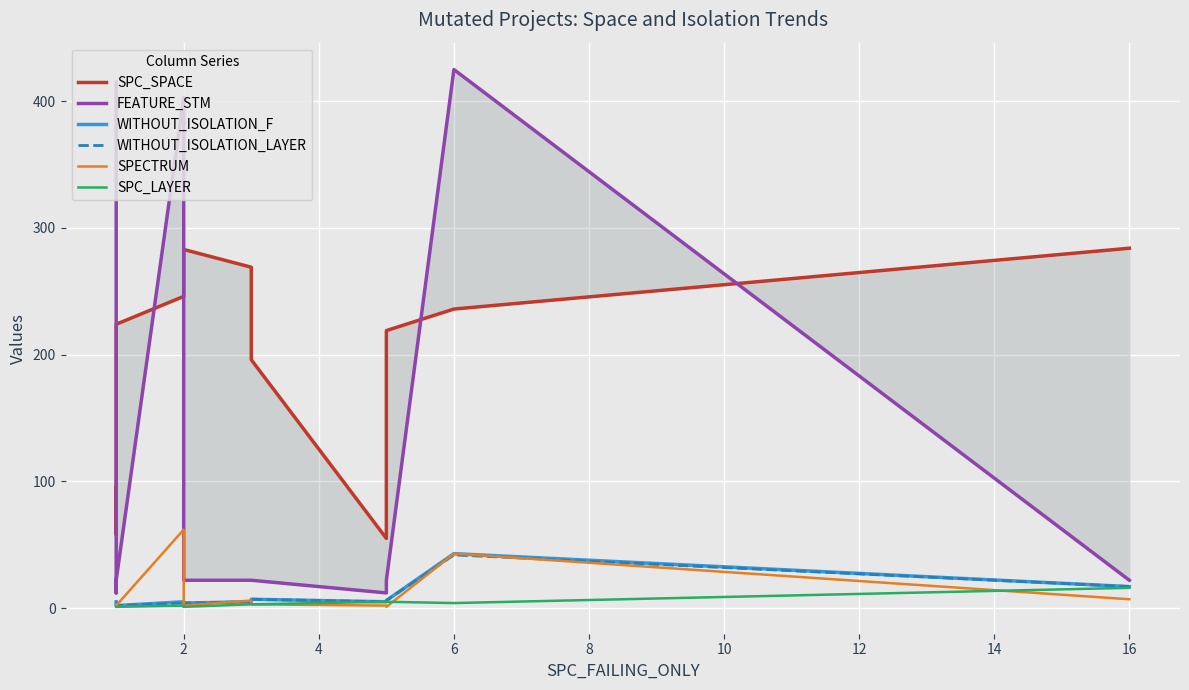

What is the difference between the maximum and minimum values in the SPC_SPACE series?

229